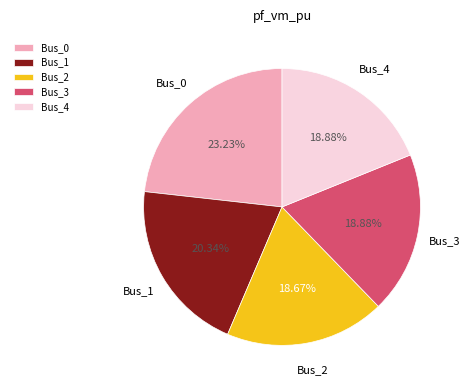

How many slices are in this pie chart?

5